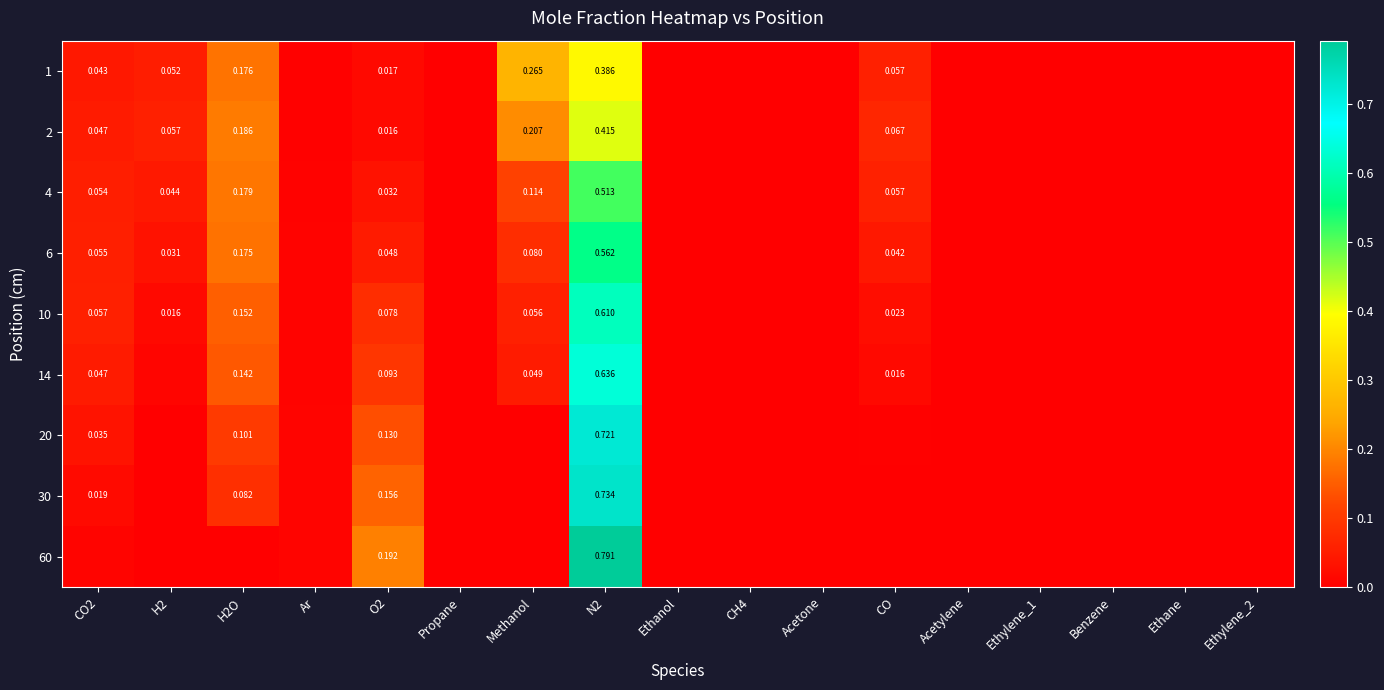

Where is 20 nearest to the value 0?

Propane